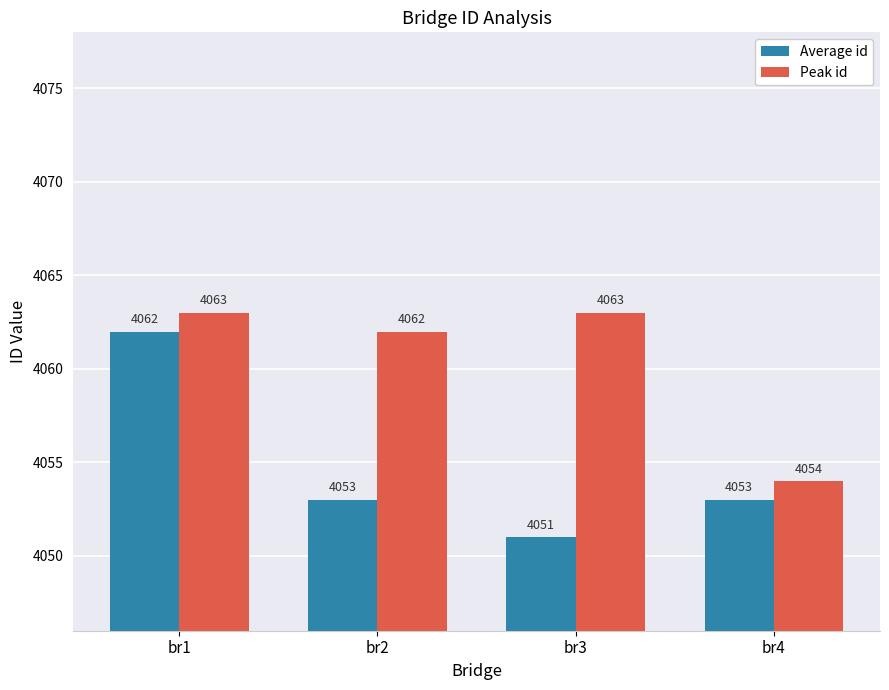

Which series has the largest total across all categories?

Peak id